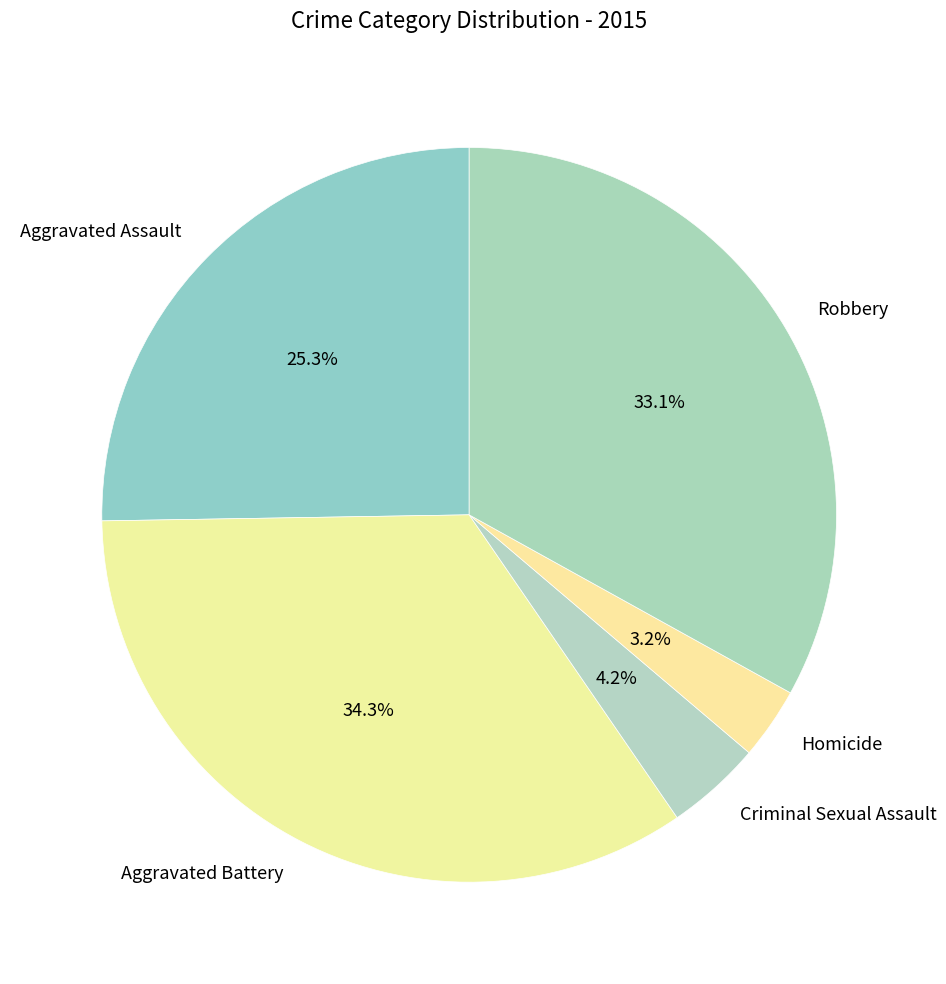

To the nearest percent, what portion does Aggravated Battery represent?

34%